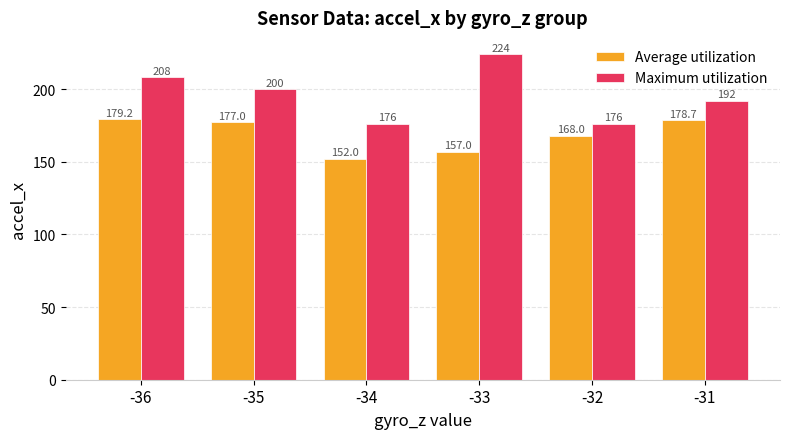

What is the average value of the Maximum utilization series?

196.0